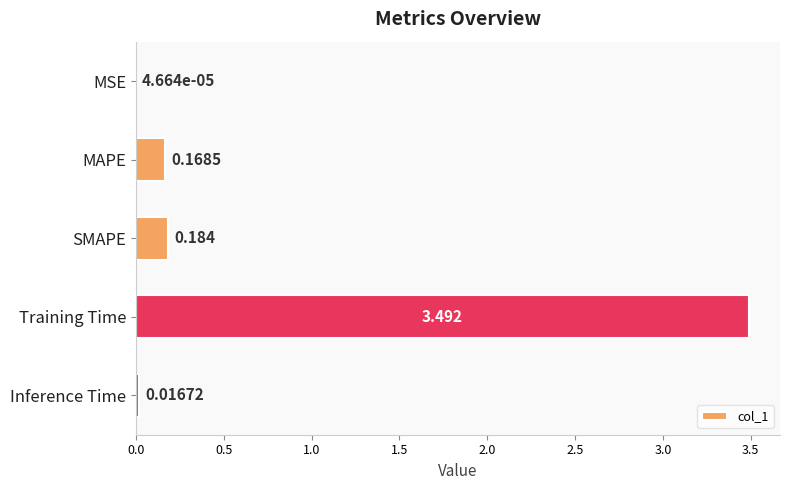

Which has a higher value, MSE or MAPE?

MAPE